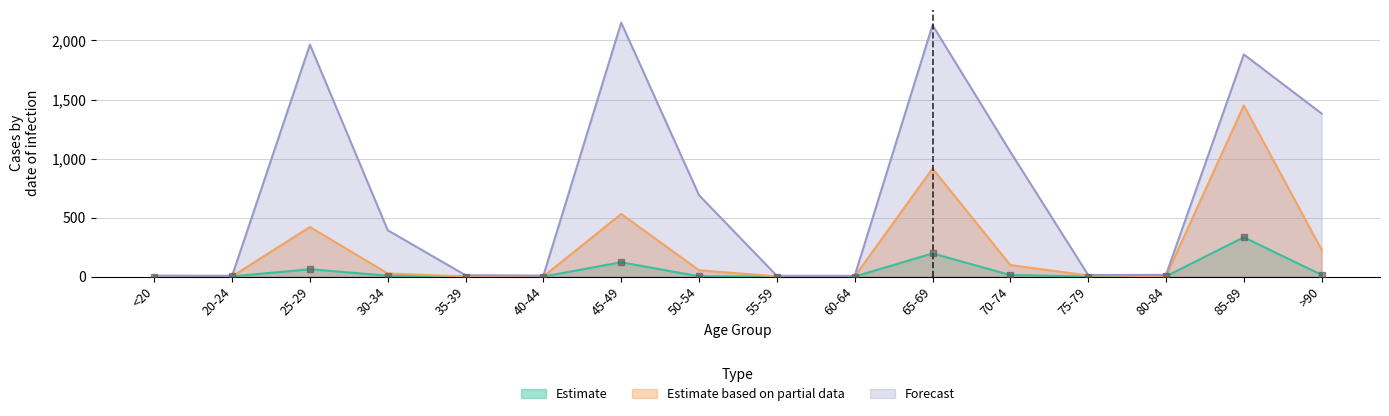

Which series has the largest Y range (max minus min)?

Forecast